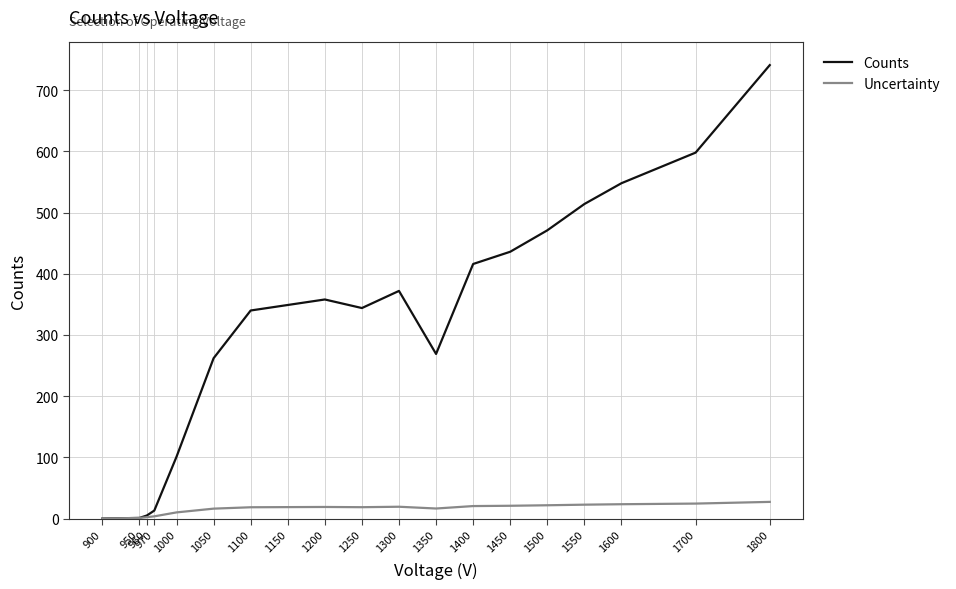

At which category does the chart reach its peak across all series?

1800